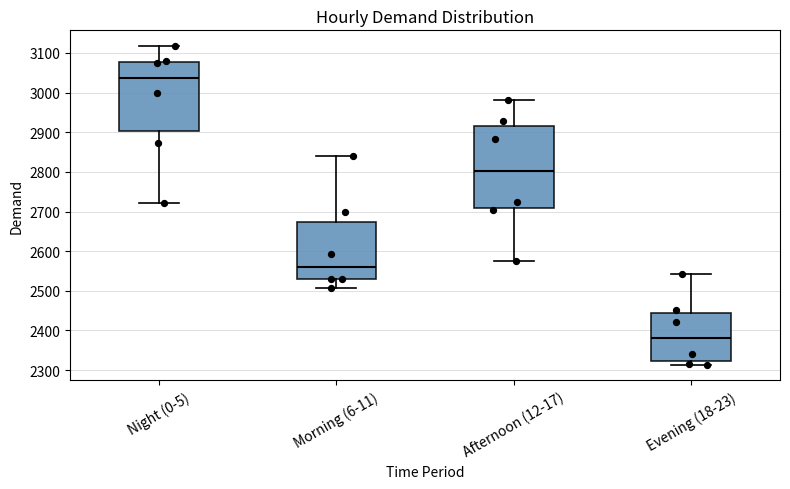

Reading left to right, read every box against the y-axis: the position of its median line, the range the box covers, and the ends of its whiskers. The values are not printed on the chart, so give them approximately, as read against the axis.

Night (0-5): median 3040, box 2900 to 3080, whiskers 2720 to 3120
Morning (6-11): median 2560, box 2530 to 2670, whiskers 2510 to 2840
Afternoon (12-17): median 2800, box 2710 to 2920, whiskers 2570 to 2980
Evening (18-23): median 2380, box 2320 to 2440, whiskers 2310 to 2540